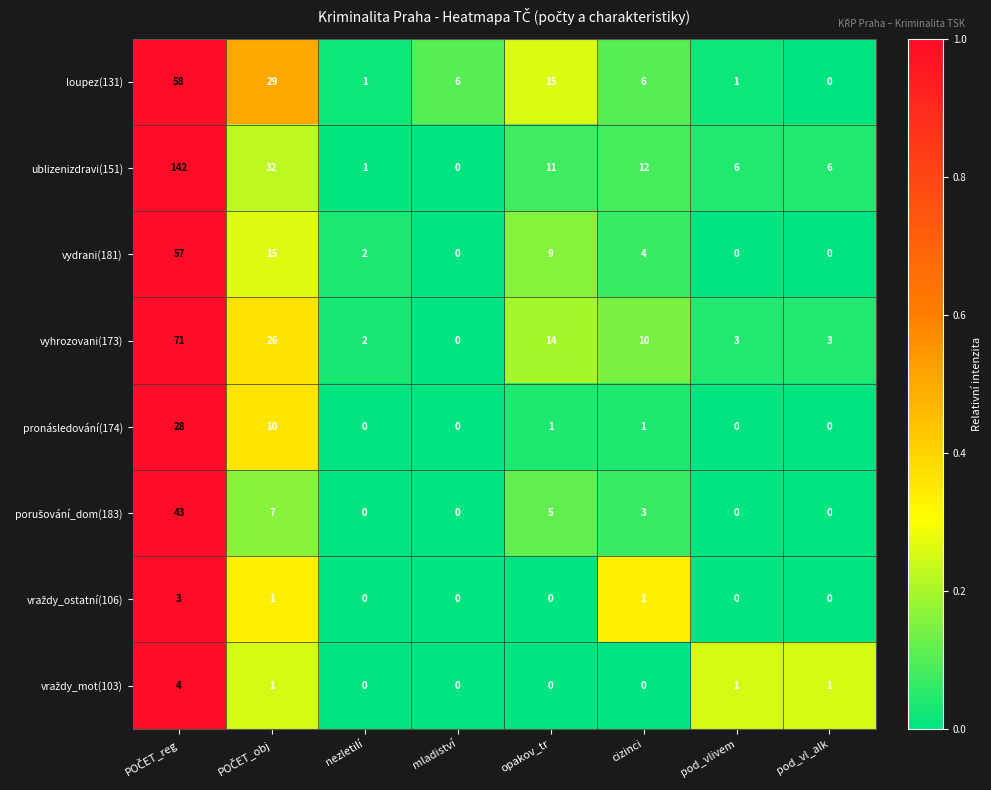

What is the sum of all loupez(131) values?

116